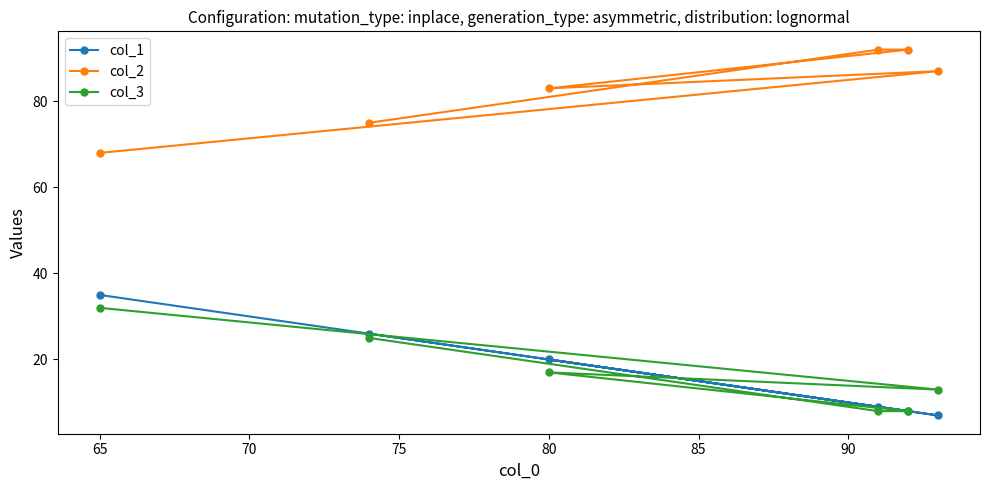

What is the highest value of the col_2 series?

92